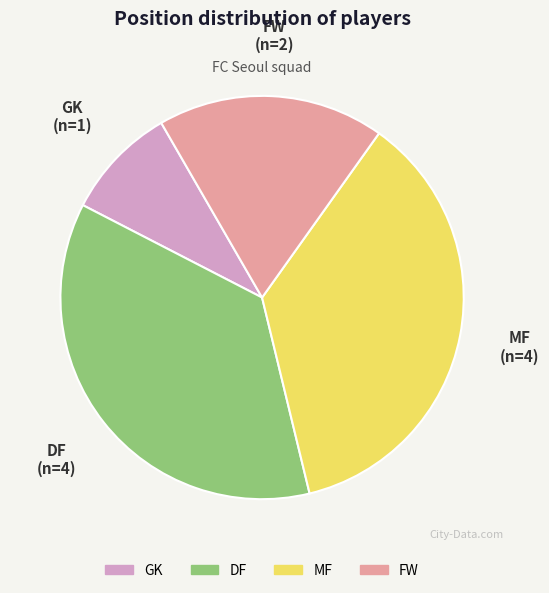

Does MF account for over 50% of the chart?

No